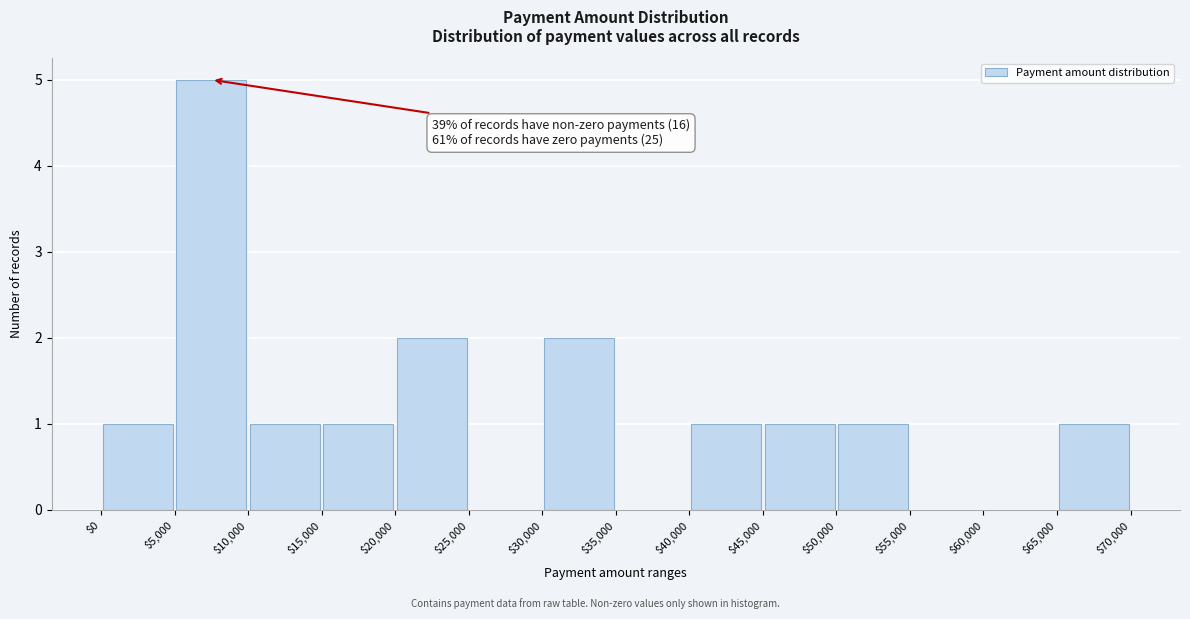

Which range on the x-axis has the tallest bar?

$5,000 to $10,000